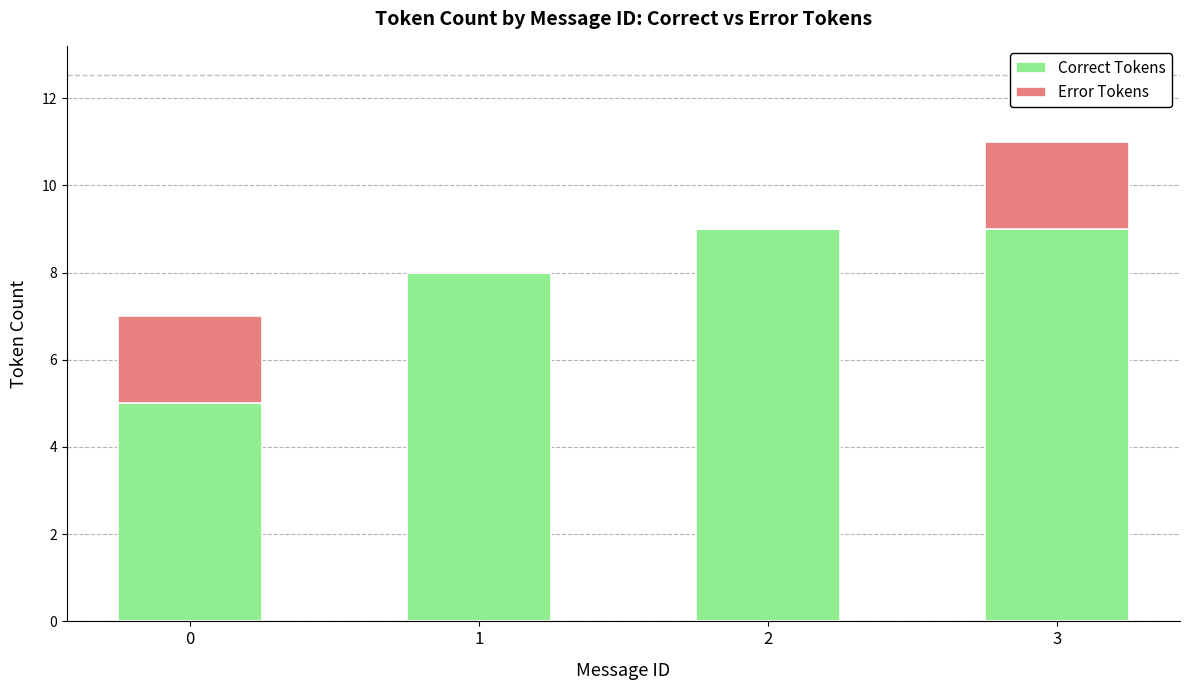

What is the highest value of the Correct Tokens series?

9